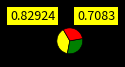

Is there any slice that represents more than half of the pie?

No